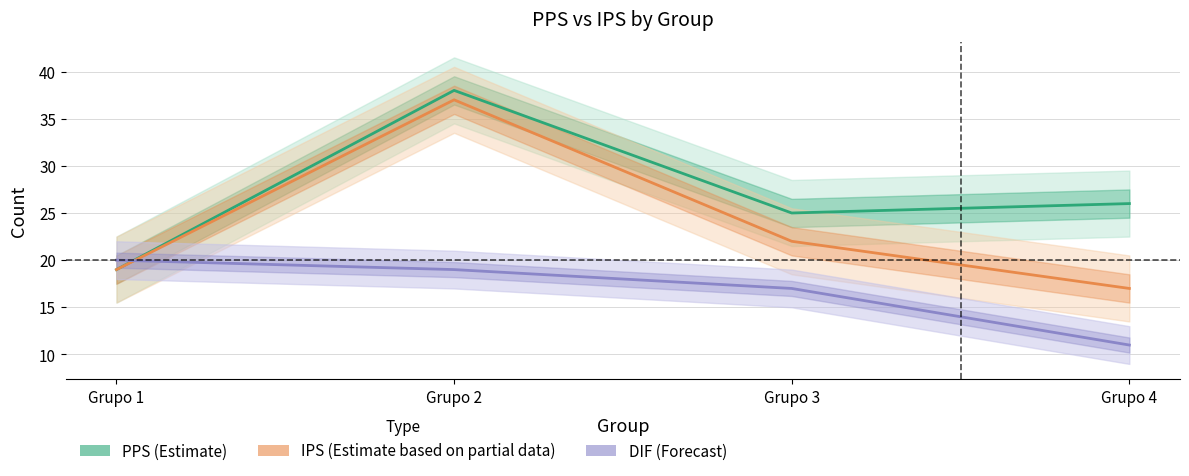

Where does the IPS (Estimate based on partial data) series first go above 22?

Grupo 2